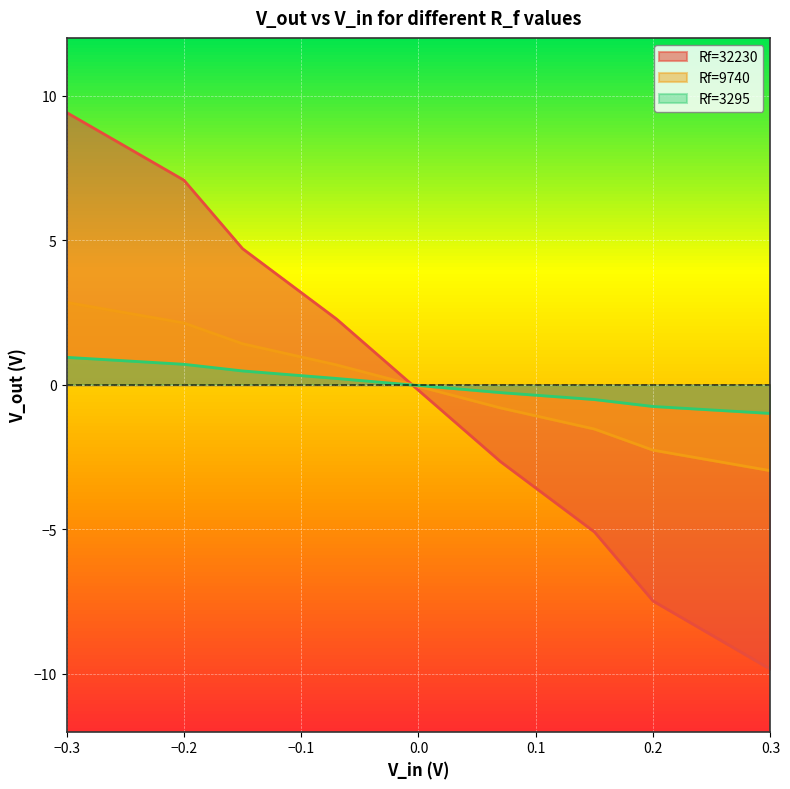

How many data points in Rf=9740 are less than 0?

4